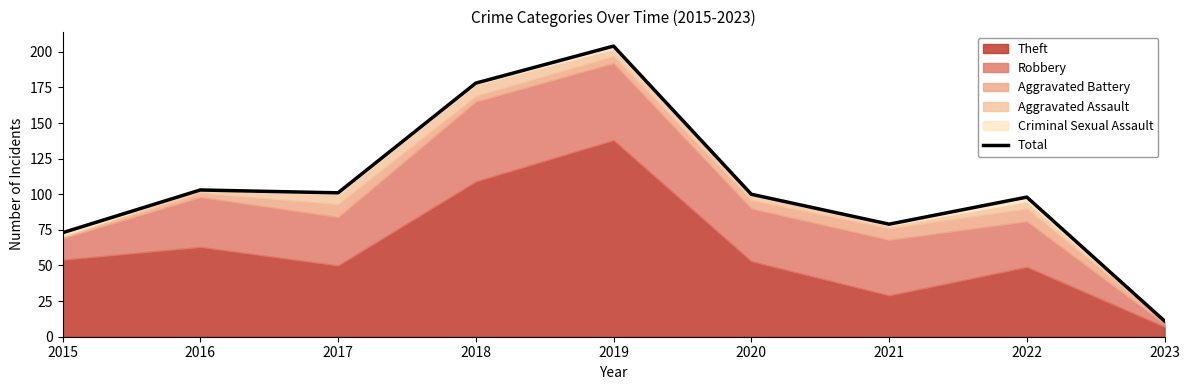

Between 2023 and 2019, which is larger?

2019